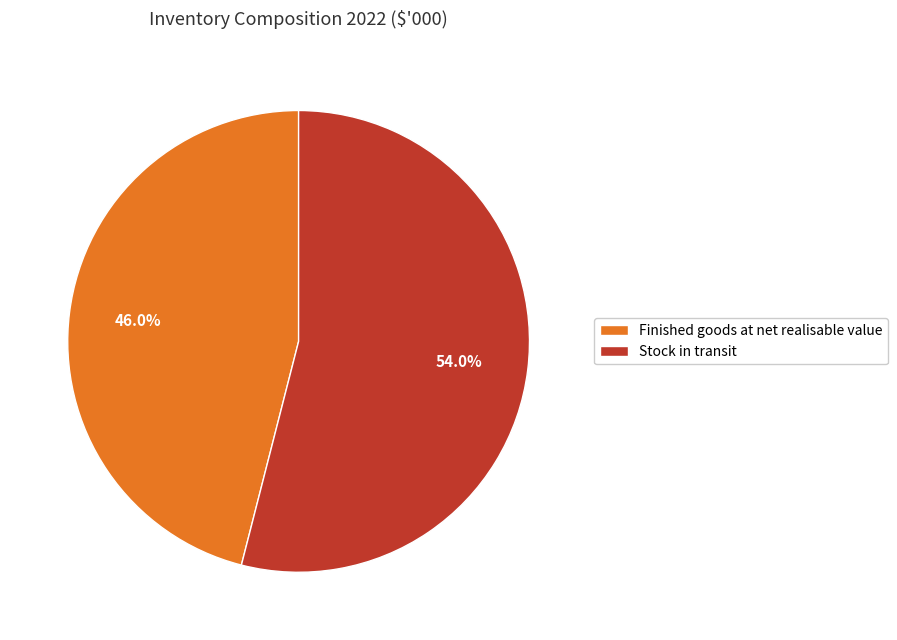

What portion of the pie excludes Finished goods at net realisable value?

54.0%